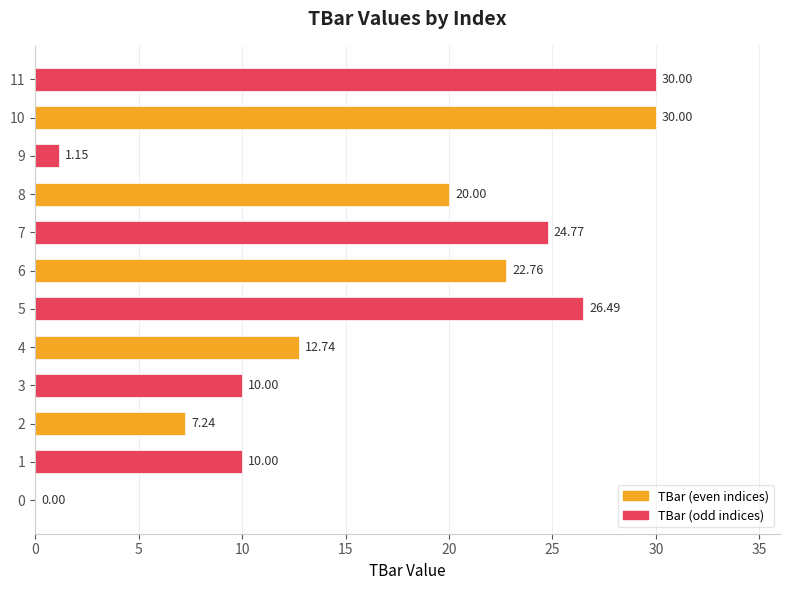

What is the maximum value shown in the chart?

30.0